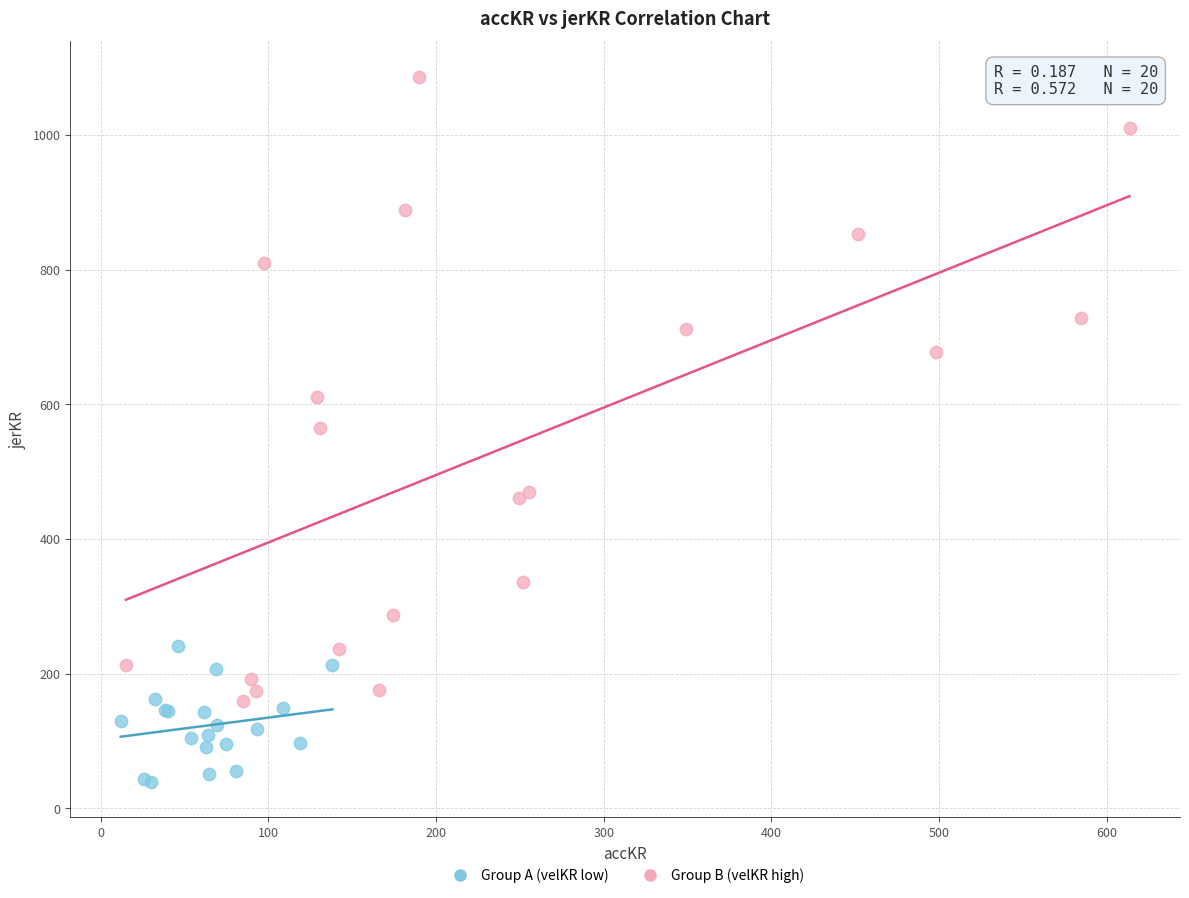

What are all the series names shown in the legend?

Group A (velKR low), Group B (velKR high)